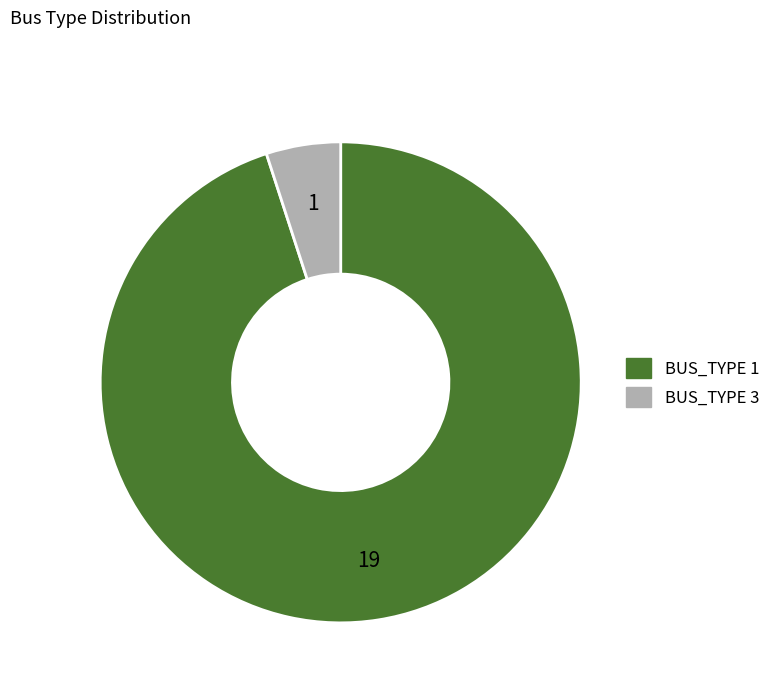

Between BUS_TYPE 1 and BUS_TYPE 3, which is larger?

BUS_TYPE 1